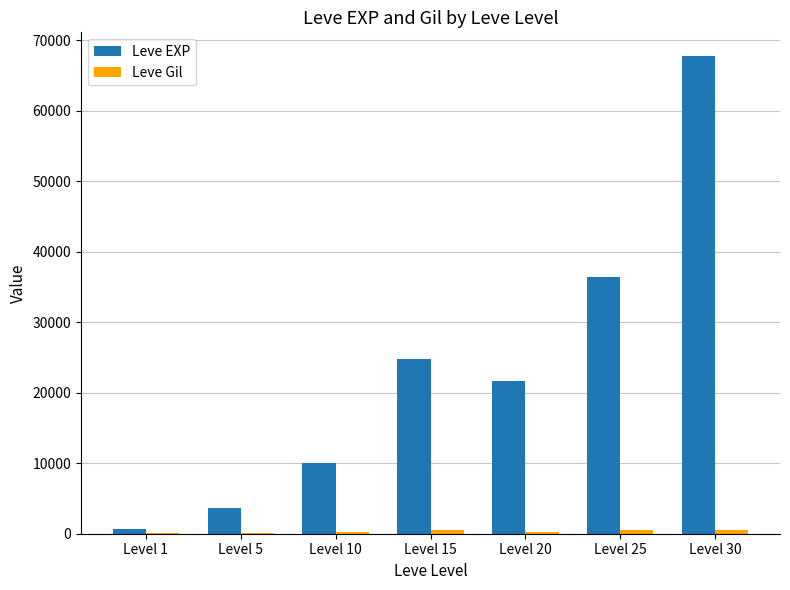

Count the number of categories in the chart.

7